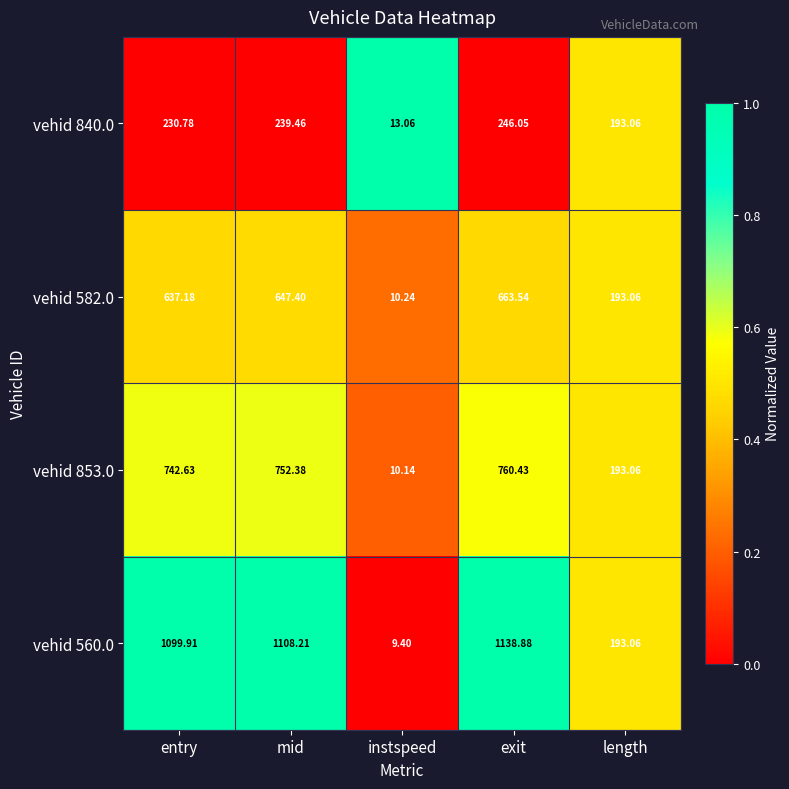

Which series has the largest total across all categories?

vehid 560.0